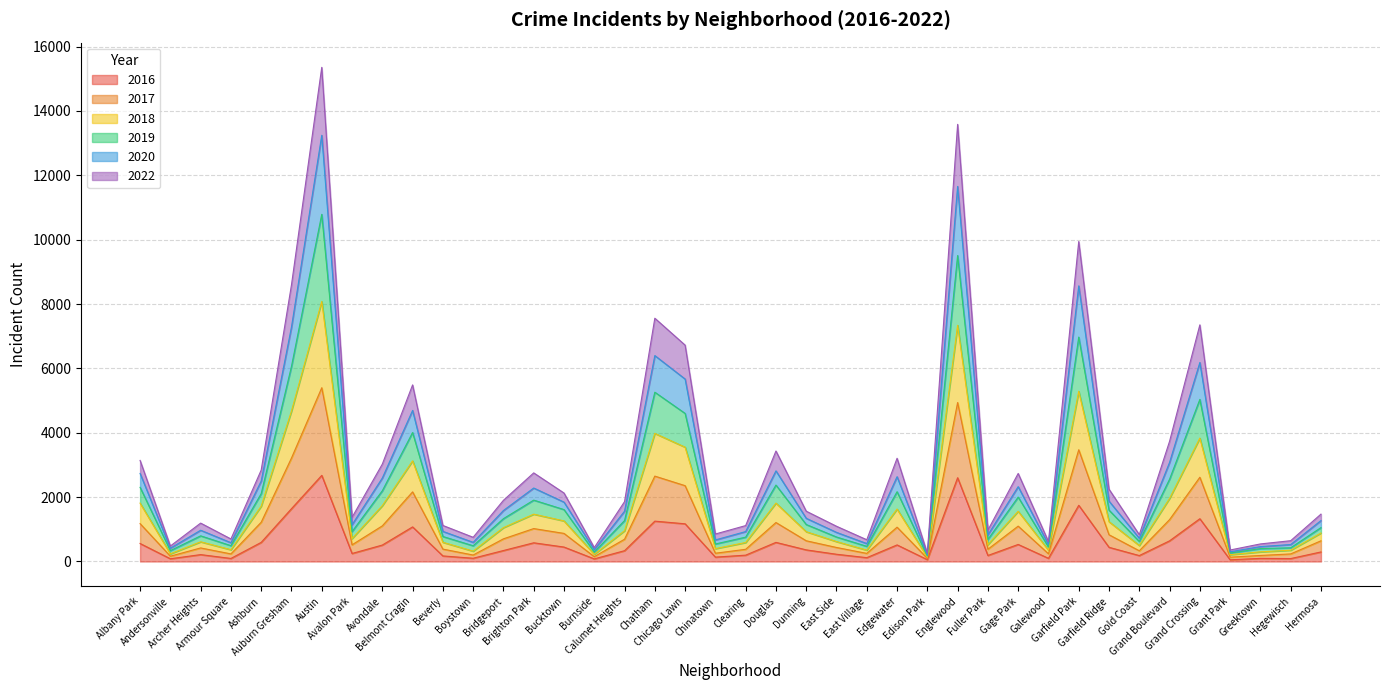

At which label does 2020 first exceed 1563?

Albany Park